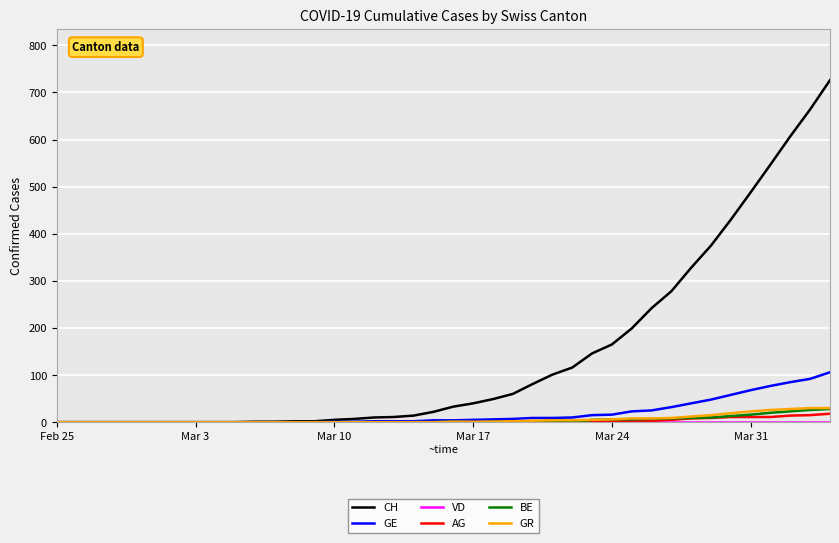

What is the sum of all BE values?

185